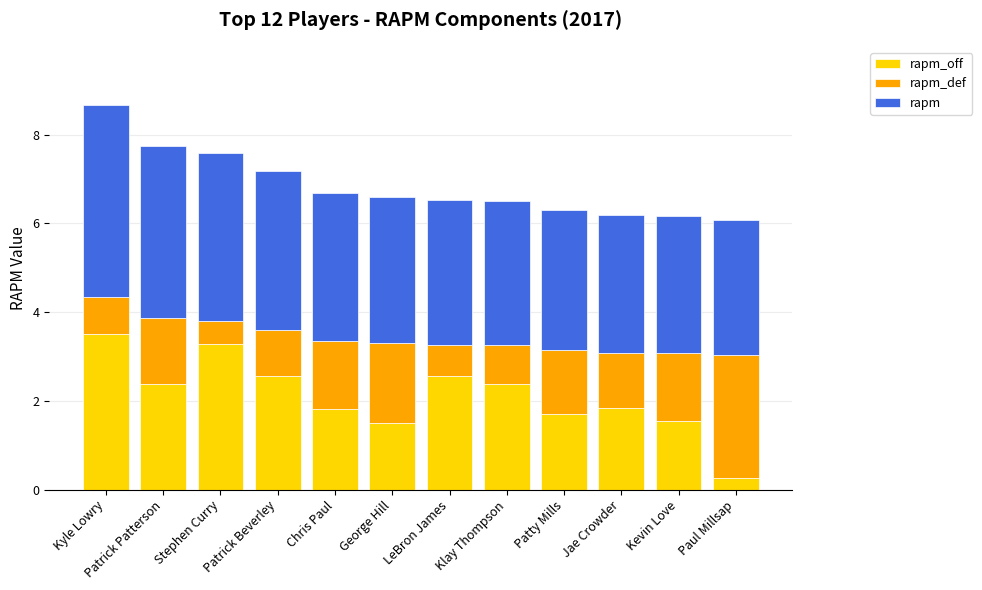

What is the total value across all series at George Hill?

6.6